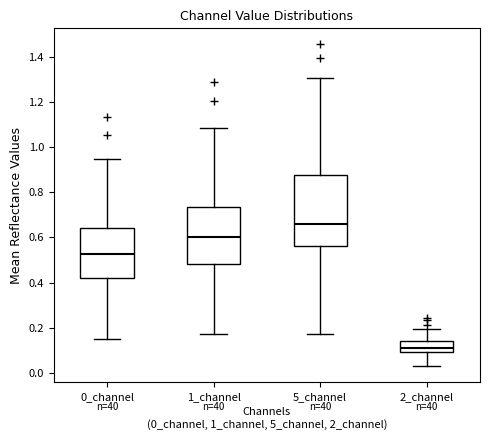

Reading left to right, transcribe this box plot: for each box, give where its median line is, the range the box spans, and where its two whiskers end, as read against the y-axis. The values are not printed on the chart, so give them approximately, as read against the axis.

0_channel: median 0.52, box 0.42 to 0.64, whiskers 0.14 to 0.94
1_channel: median 0.60, box 0.48 to 0.74, whiskers 0.18 to 1.08
5_channel: median 0.66, box 0.56 to 0.88, whiskers 0.18 to 1.30
2_channel: median 0.12, box 0.10 to 0.14, whiskers 0.04 to 0.20